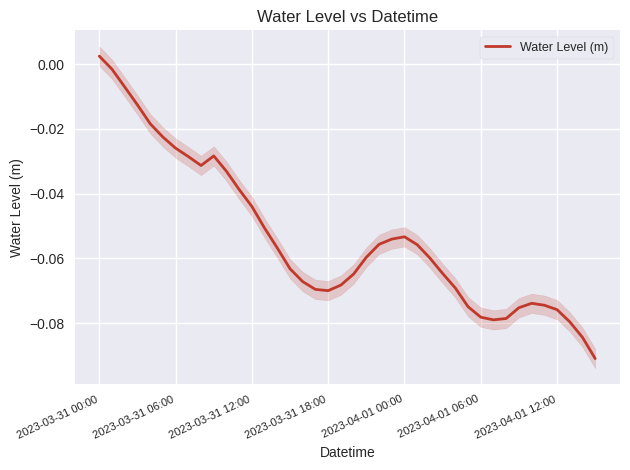

Does the chart display data point markers on the line(s)?

No